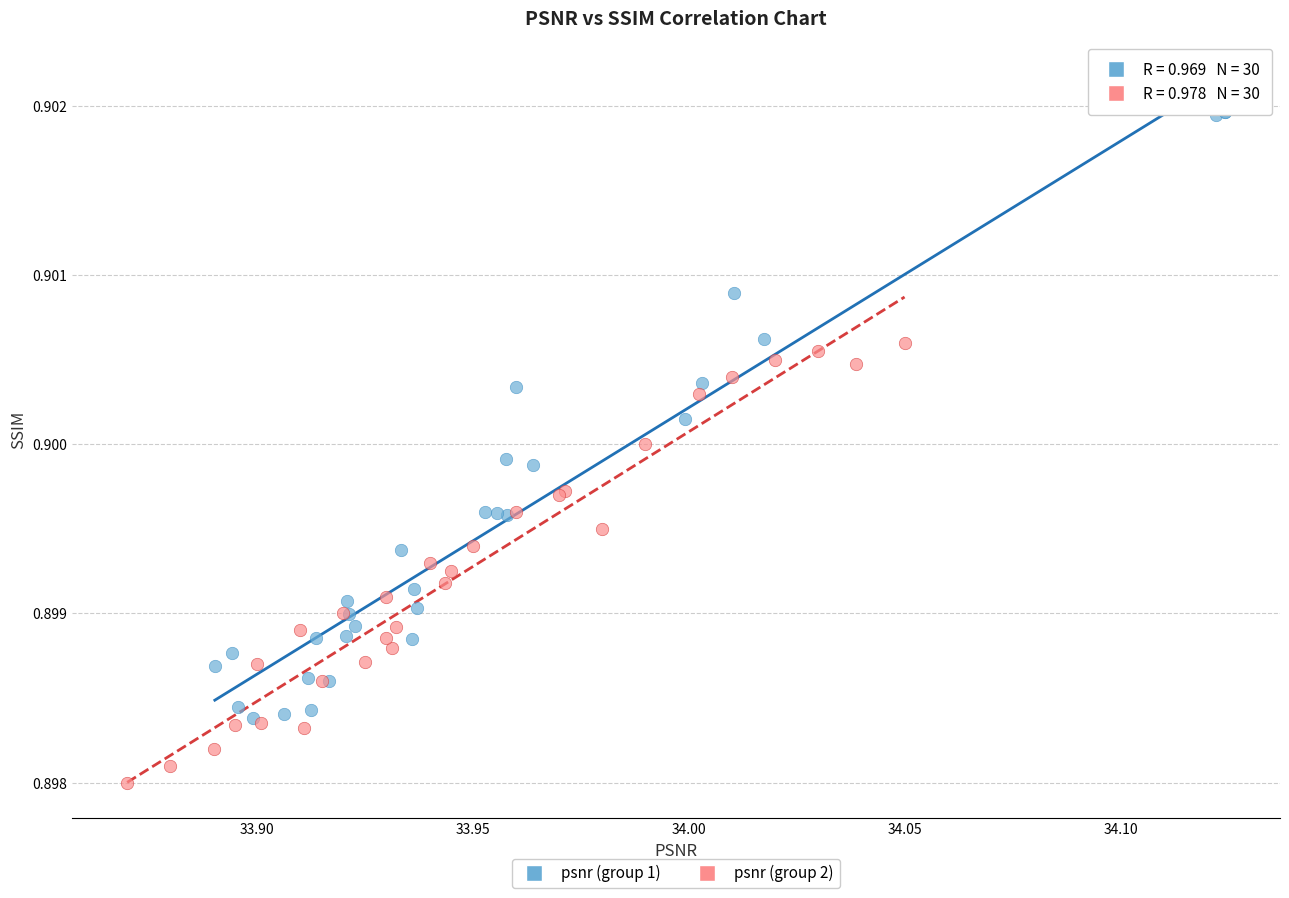

What are all the series names shown in the legend?

psnr (group 1), psnr (group 2)